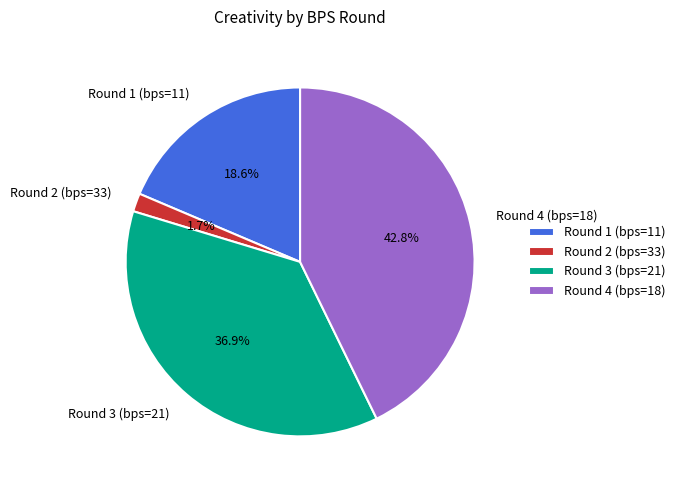

Which category has the smallest portion of the pie?

Round 2 (bps=33)